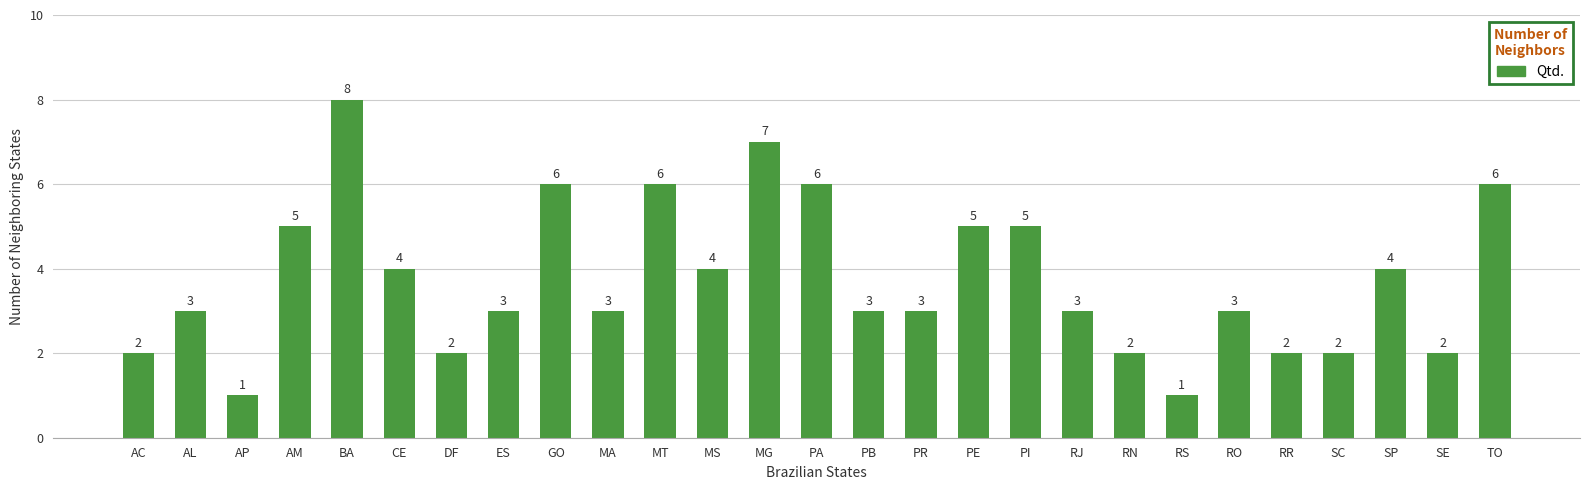

Does the chart contain any negative values?

No